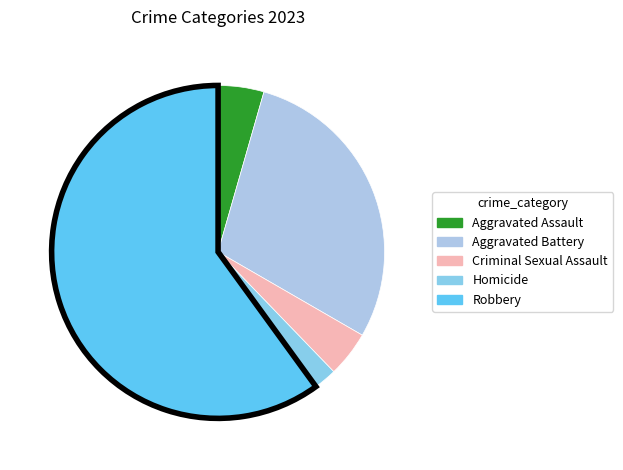

What portion of the pie excludes Homicide?

97.8%